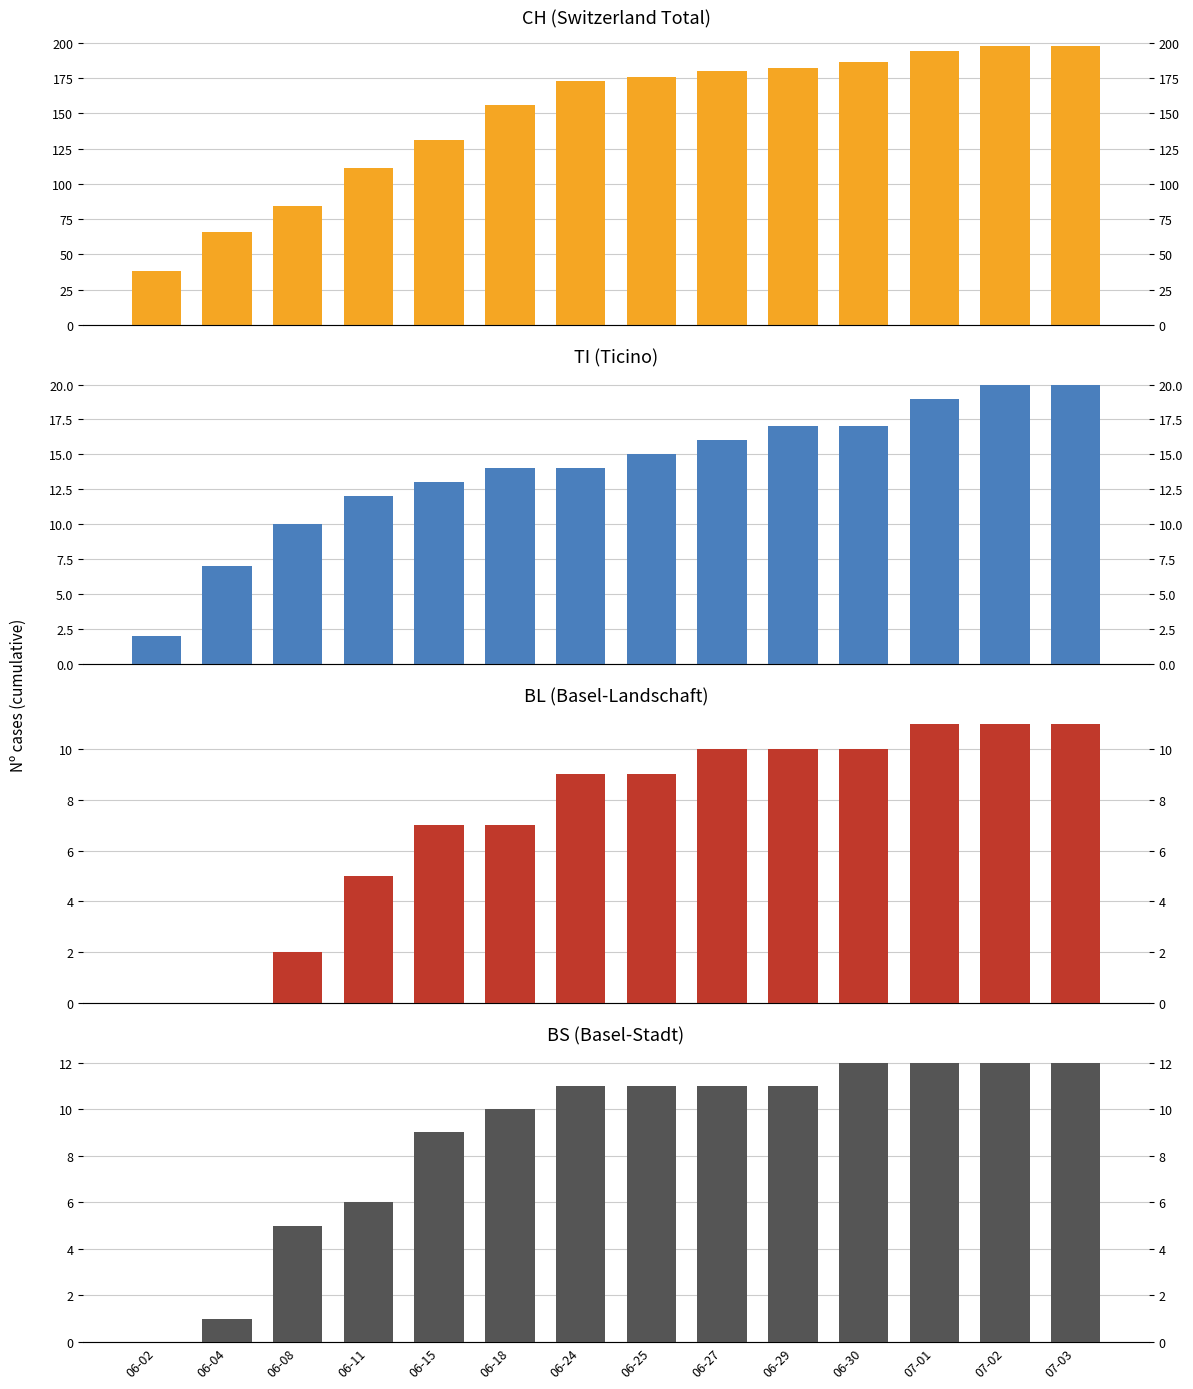

What is the sum of all CH values?

2073